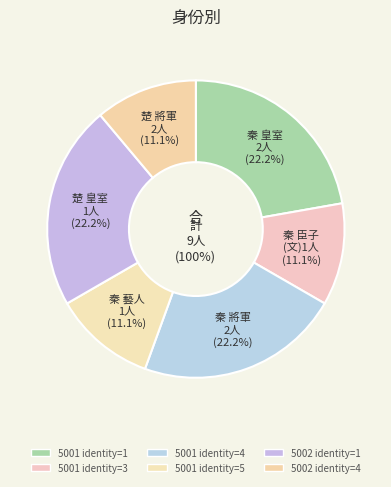

Count the number of slices in the pie.

6